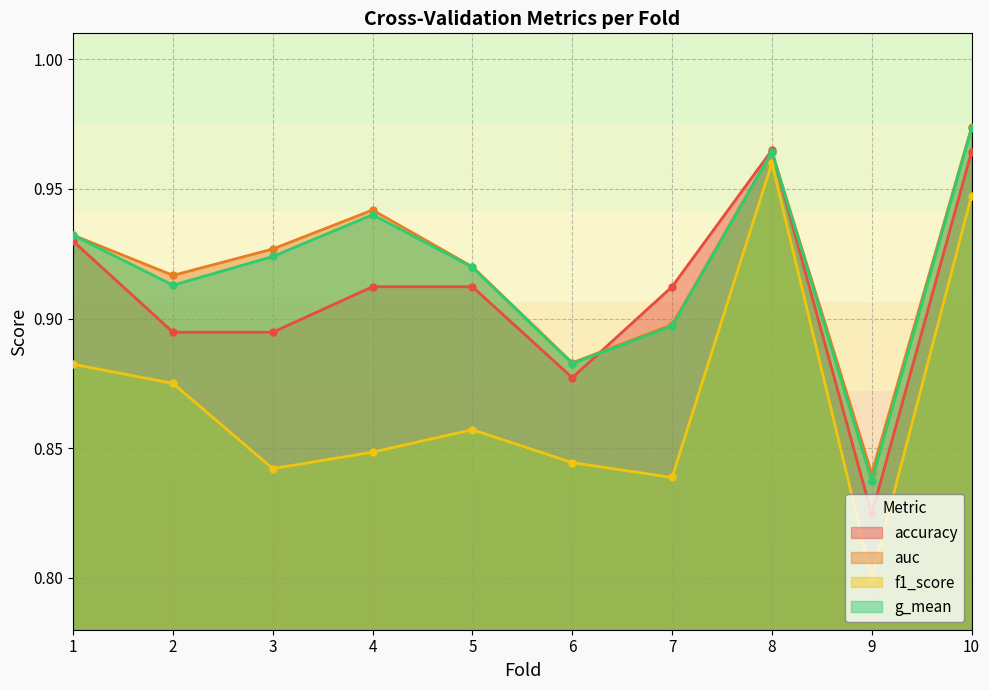

At how many categories does at least one series exceed 0?

10